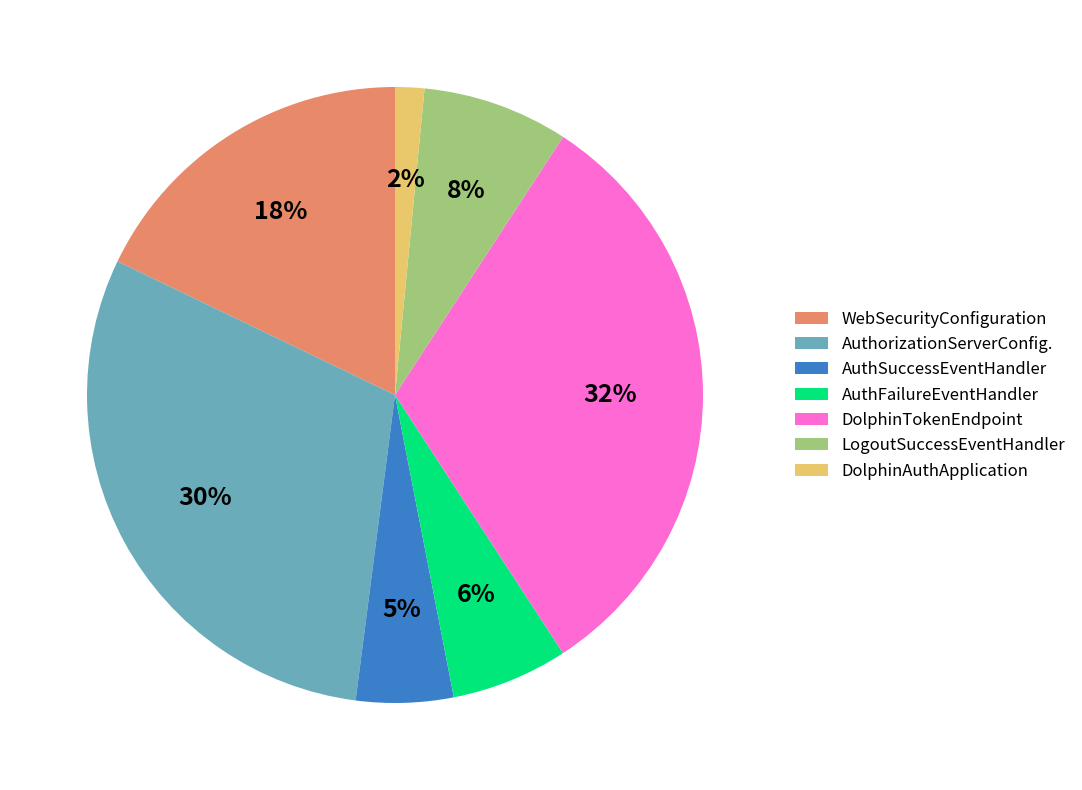

Rank the categories by value from lowest to highest.

DolphinAuthApplication, AuthSuccessEventHandler, AuthFailureEventHandler, LogoutSuccessEventHandler, WebSecurityConfiguration, AuthorizationServerConfig., DolphinTokenEndpoint